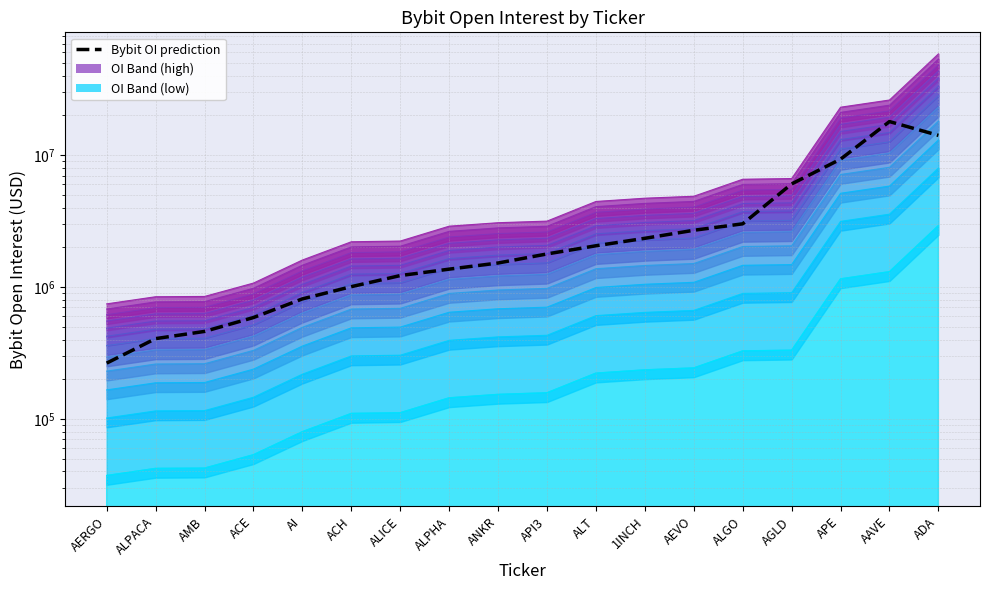

The value at API3 is 774232.9. True or false?

False